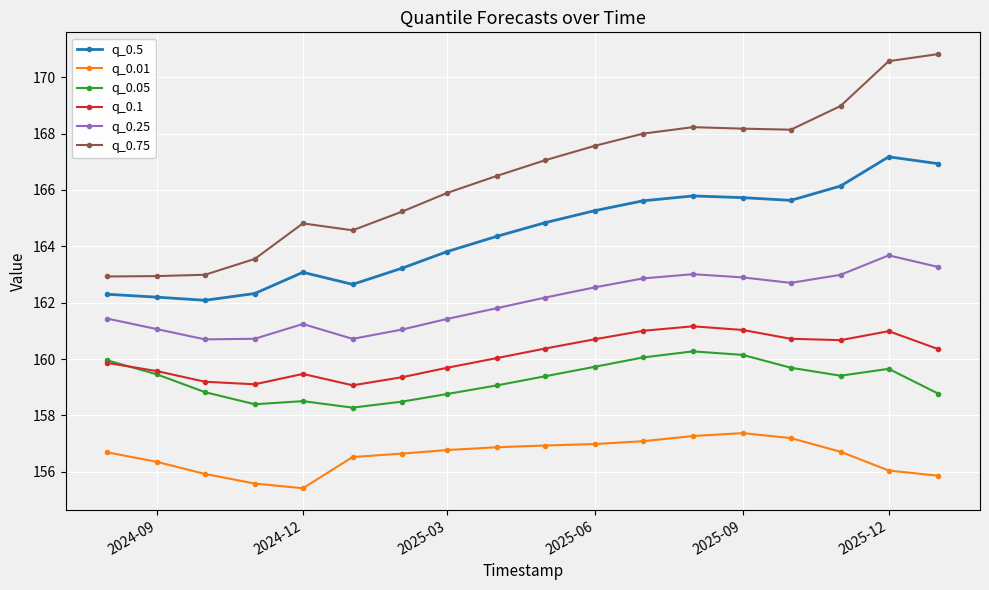

Which series has the largest range (max minus min)?

q_0.75